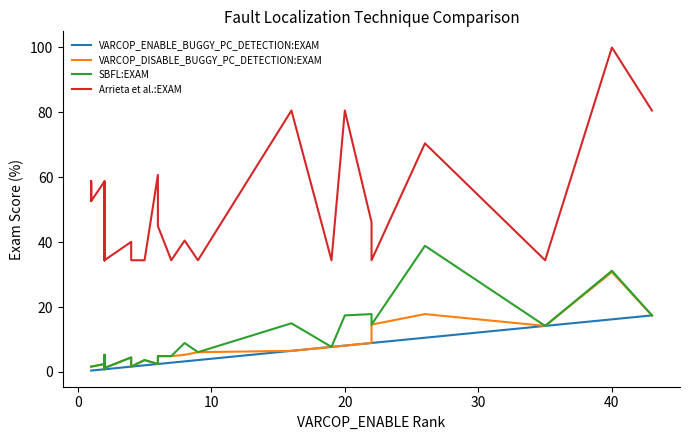

True or false: VARCOP_ENABLE_BUGGY_PC_DETECTION:EXAM and Arrieta et al.:EXAM cross at least once.

False